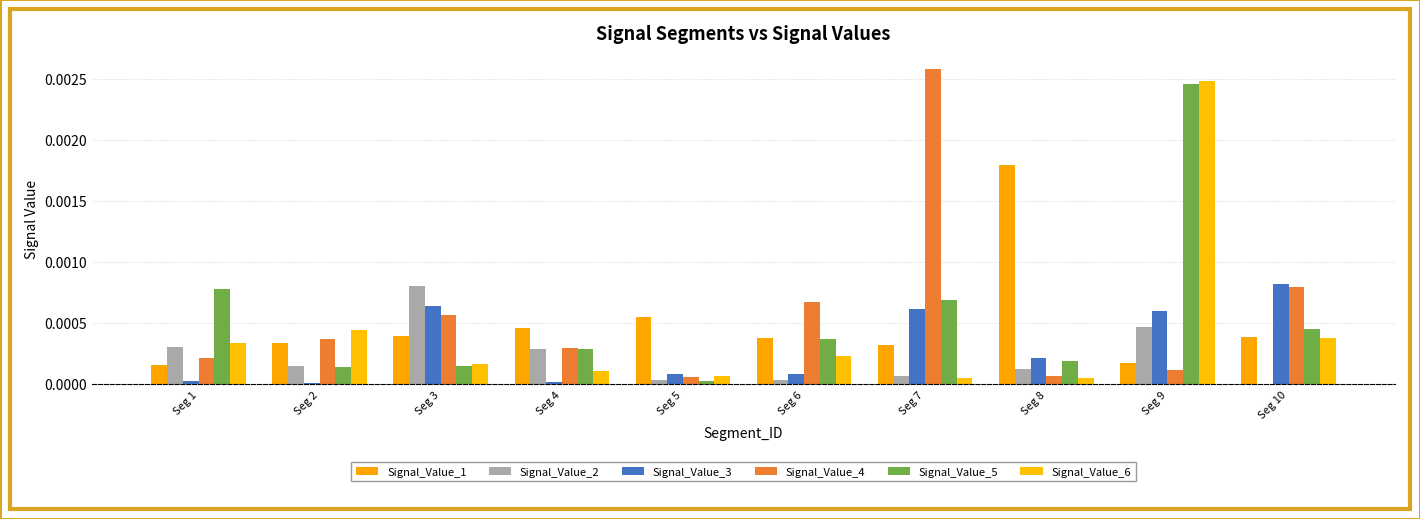

How many groups of bars are there?

10